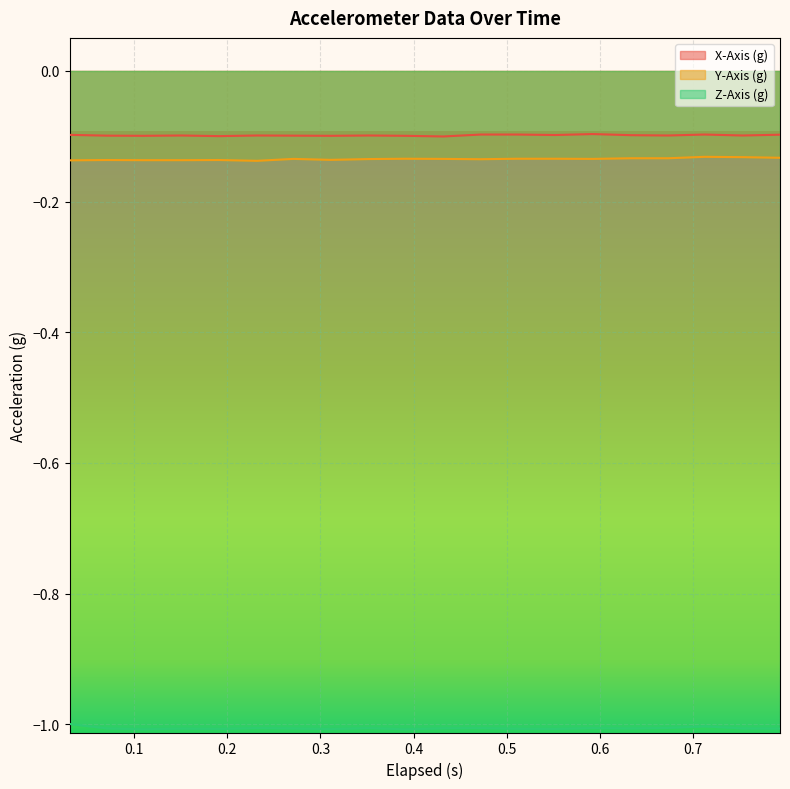

The Z-Axis (g) series shows -1.0 at 0.311. True or false?

True